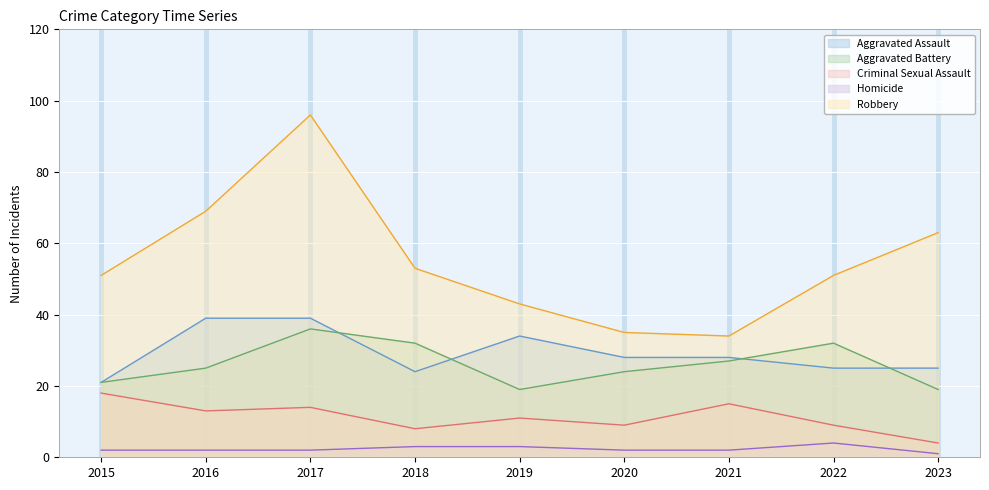

Reading left to right, extract all data points from this chart.

Aggravated Assault: 21	39	39	24	34	28	28	25	25
Aggravated Battery: 21	25	36	32	19	24	27	32	19
Criminal Sexual Assault: 18	13	14	8	11	9	15	9	4
Homicide: 2	2	2	3	3	2	2	4	1
Robbery: 51	69	96	53	43	35	34	51	63